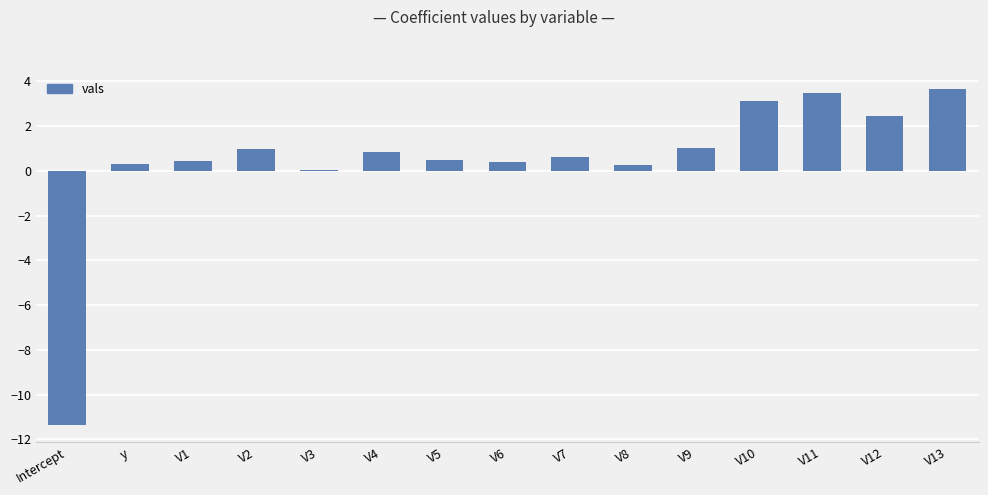

Are the bars grouped side by side (vs. stacked)?

No